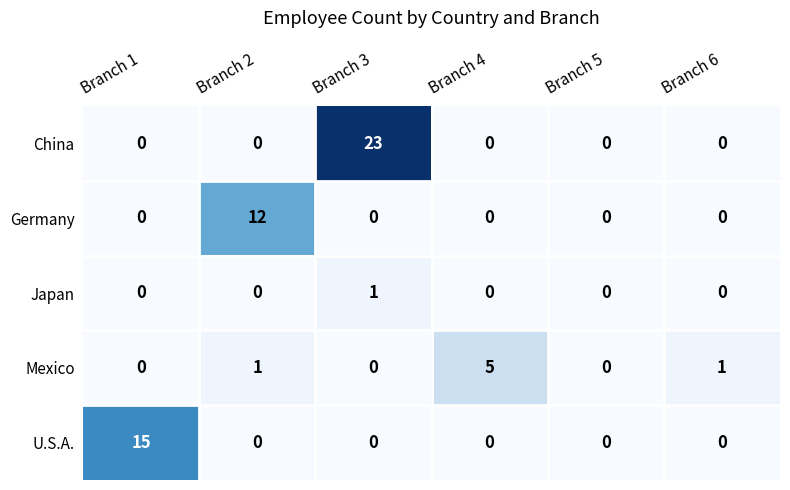

What is the spread (max minus min) of values at Branch 2?

12